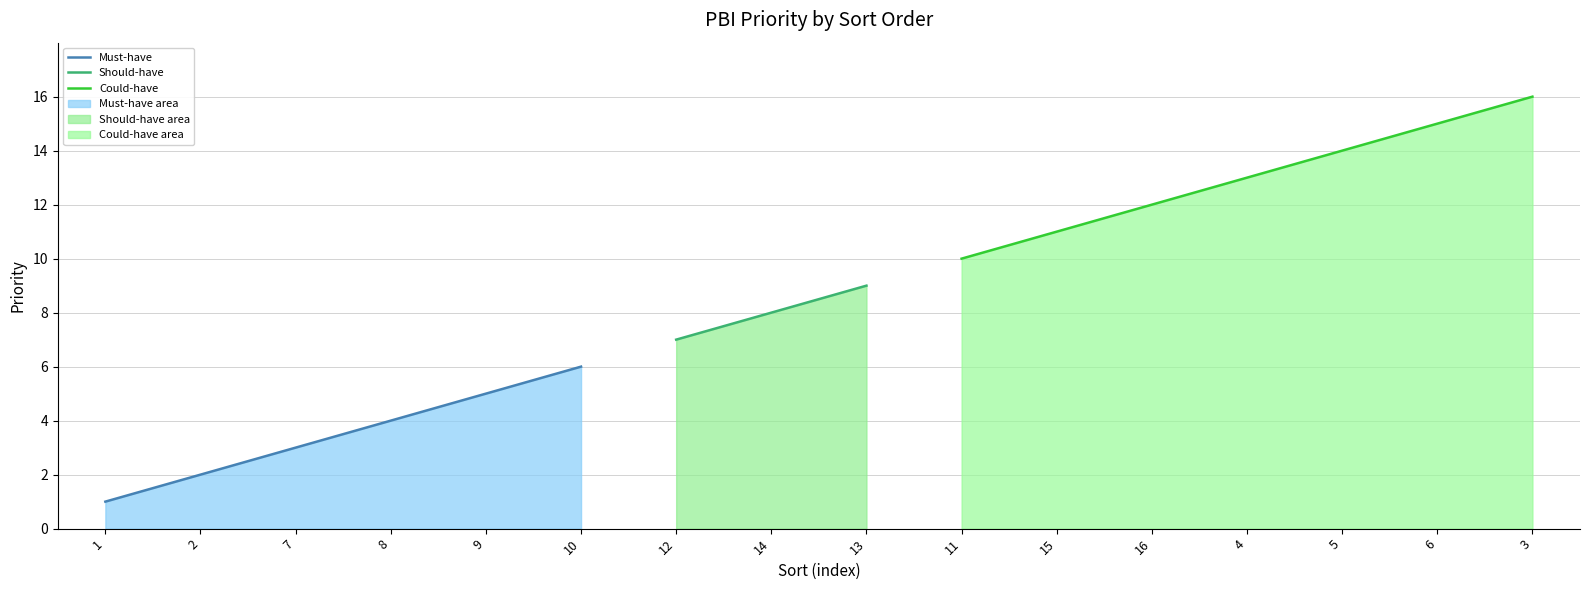

The chart shows a value of 2 at 2. True or false?

True